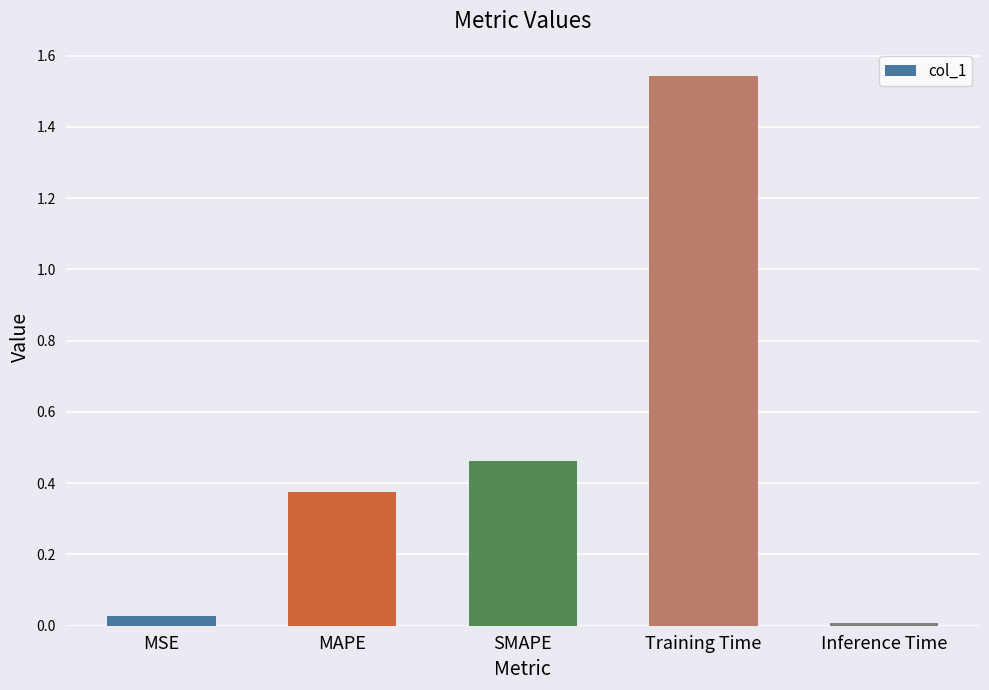

The chart shows a value of 0.7 at SMAPE. True or false?

False